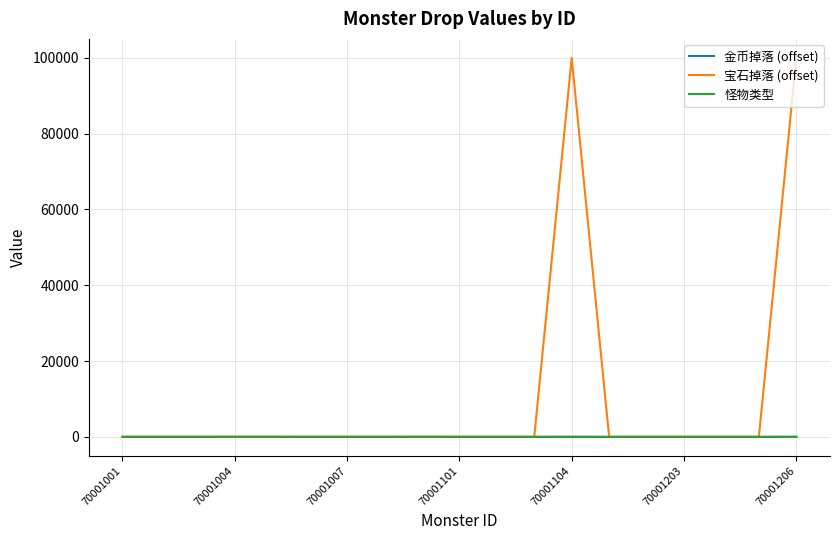

Which series has the largest range (max minus min)?

宝石掉落 (offset)